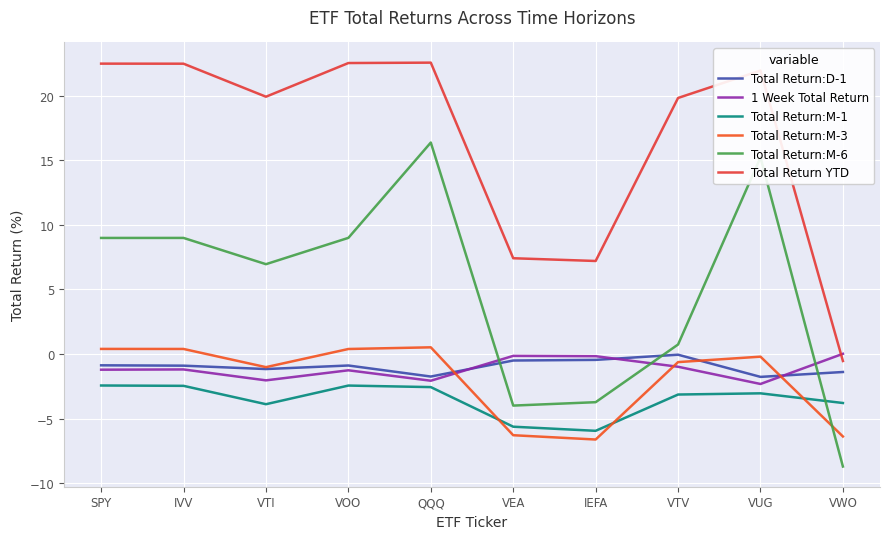

Between VTI and QQQ, which series saw the biggest shift?

Total Return:M-6